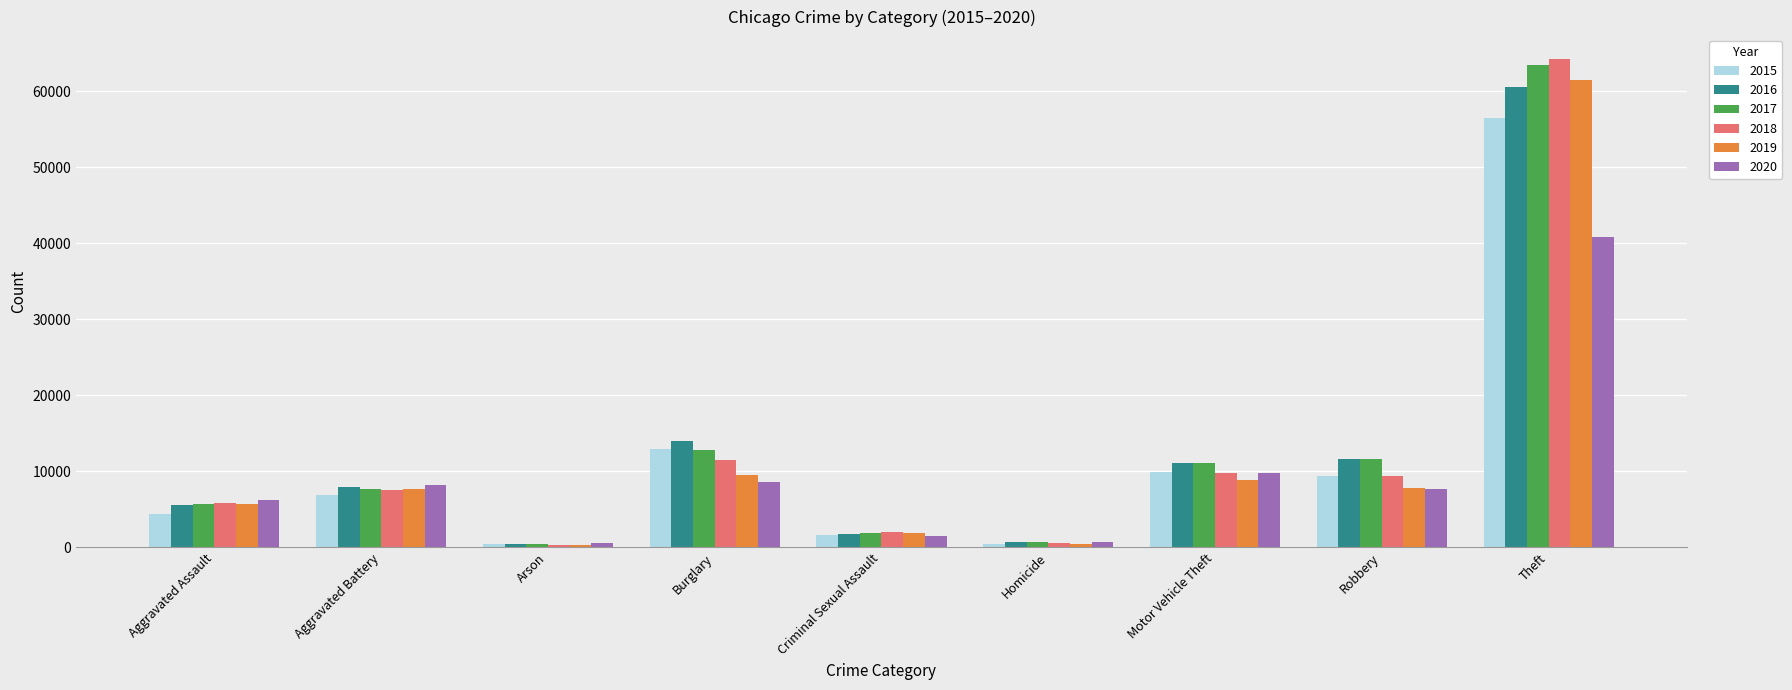

How many bars are there in total?

54